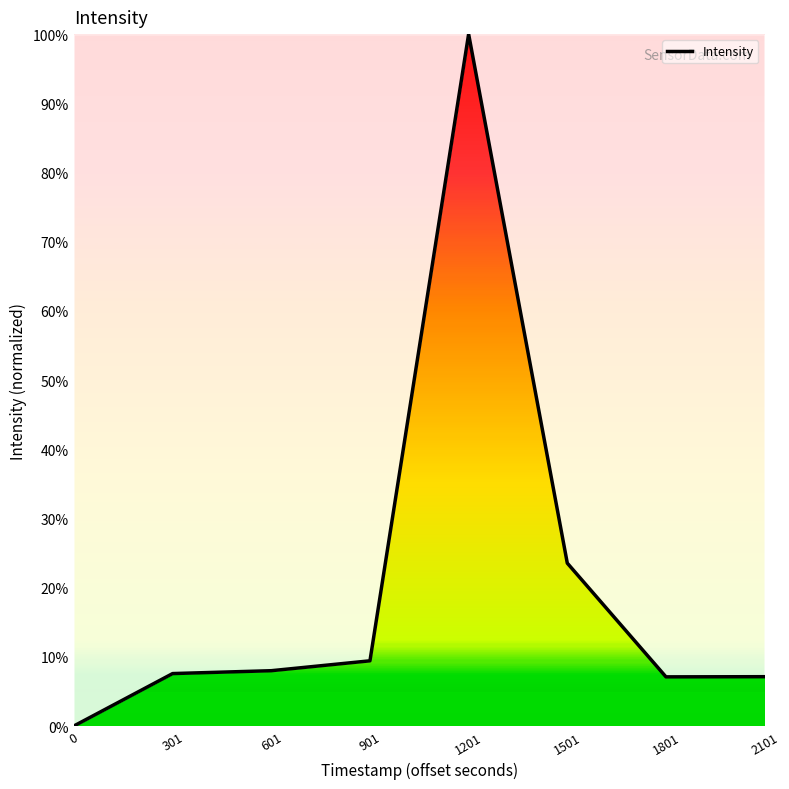

What is the greatest value displayed?

100.0